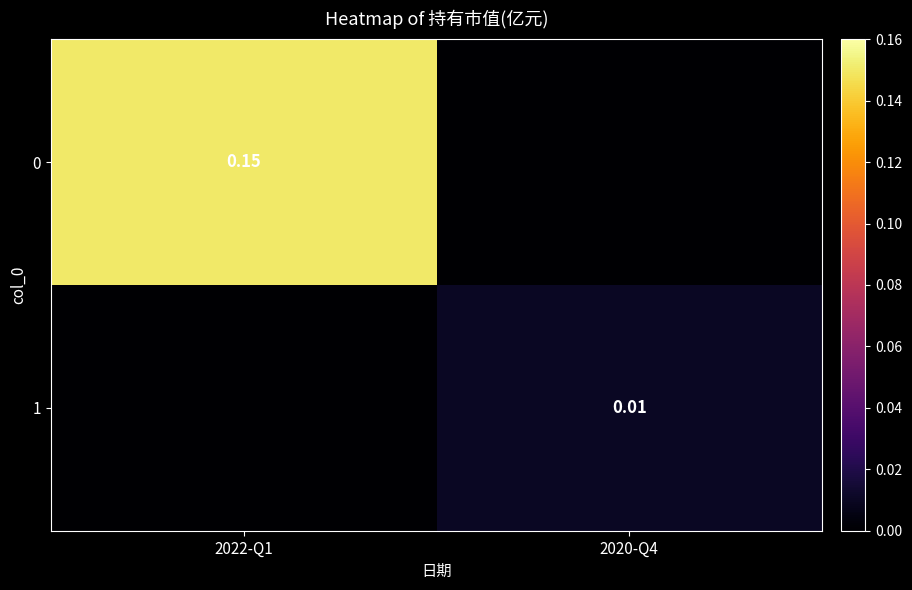

How many series are shown in this chart?

2